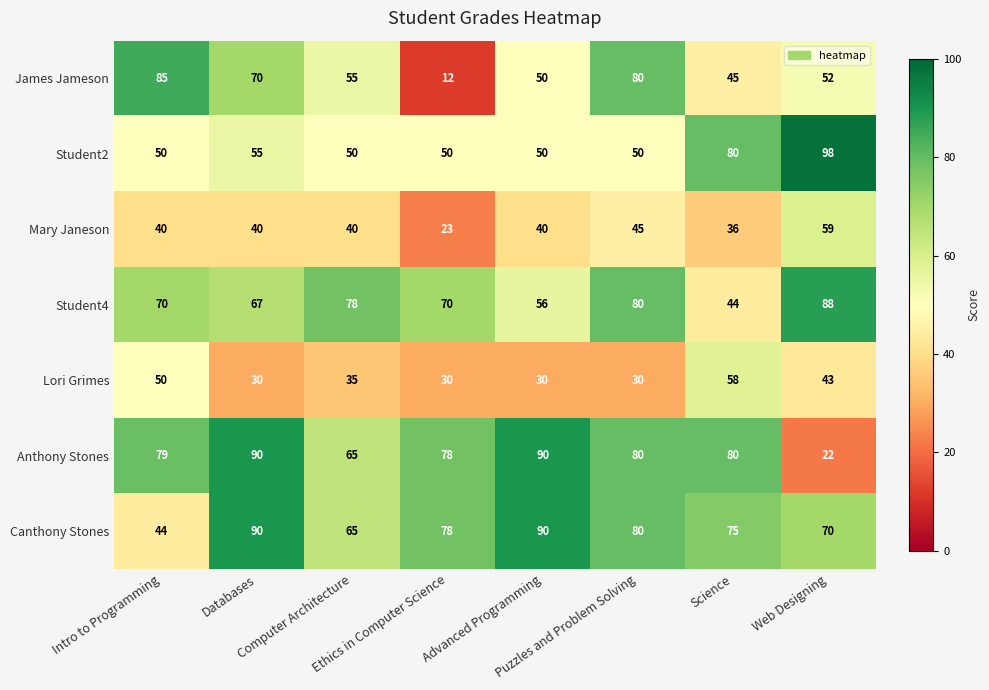

What is the maximum value shown in the chart?

98